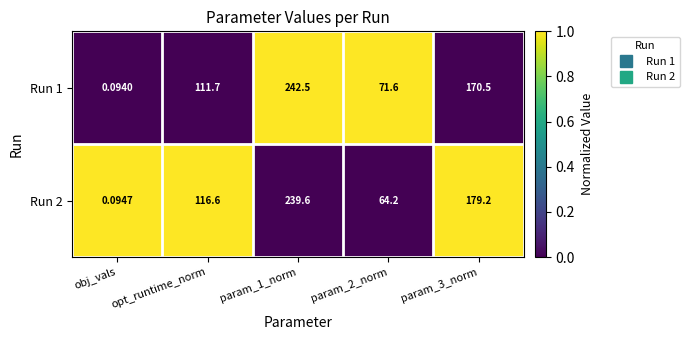

How many data points does each series have?

5